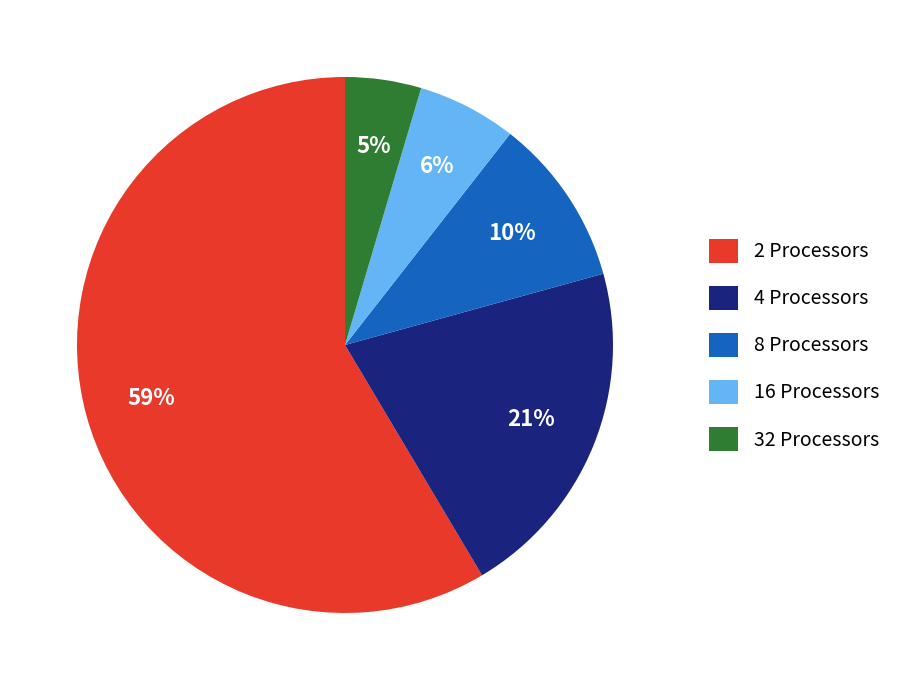

Is there any slice that represents more than half of the pie?

Yes